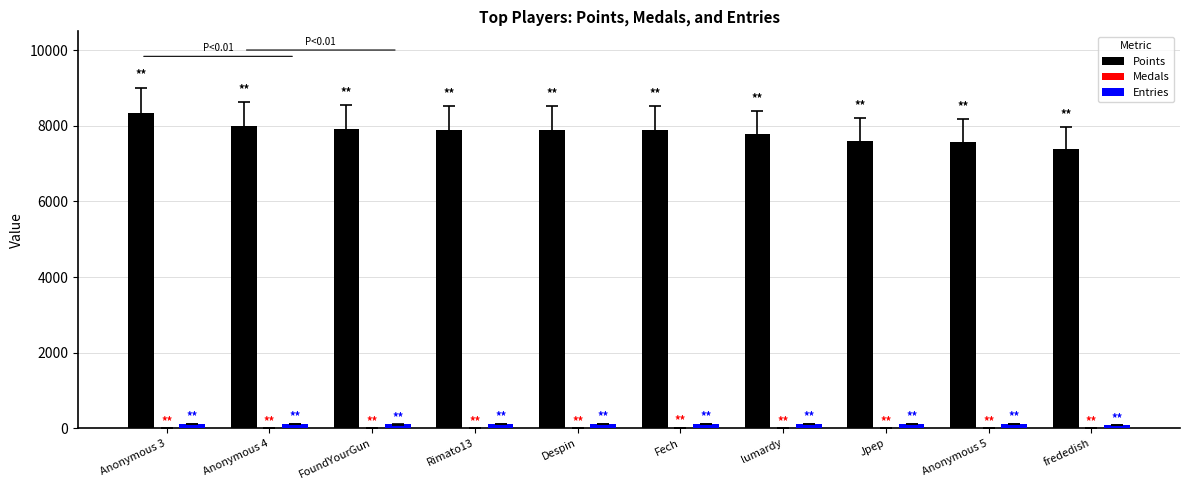

Is it true that Points equals 10453 at lumardy?

False